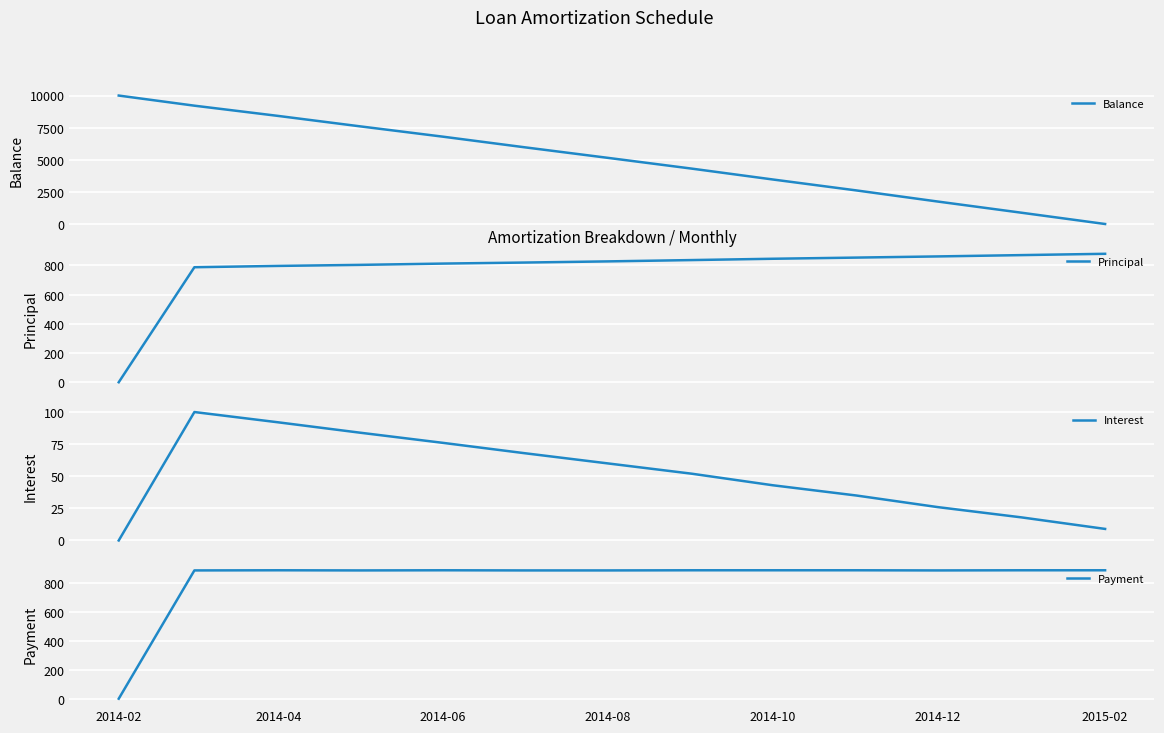

What is the highest value of the Balance series?

10000